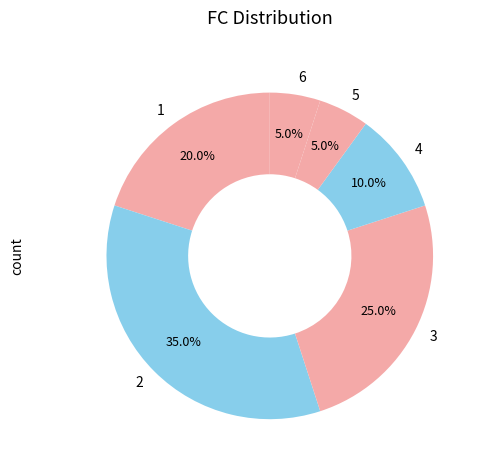

Count the number of slices in the pie.

6